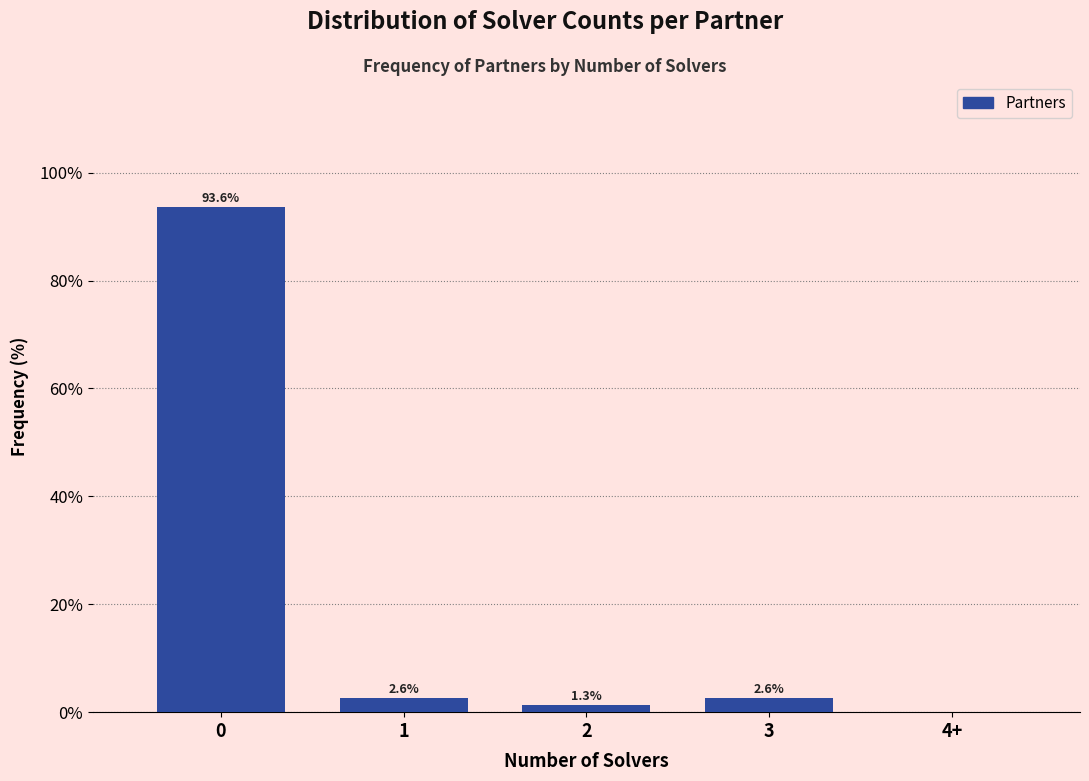

Reading right to left, transcribe all the data shown in this chart.

4+=0.0	3=2.6	2=1.3	1=2.6	0=93.6